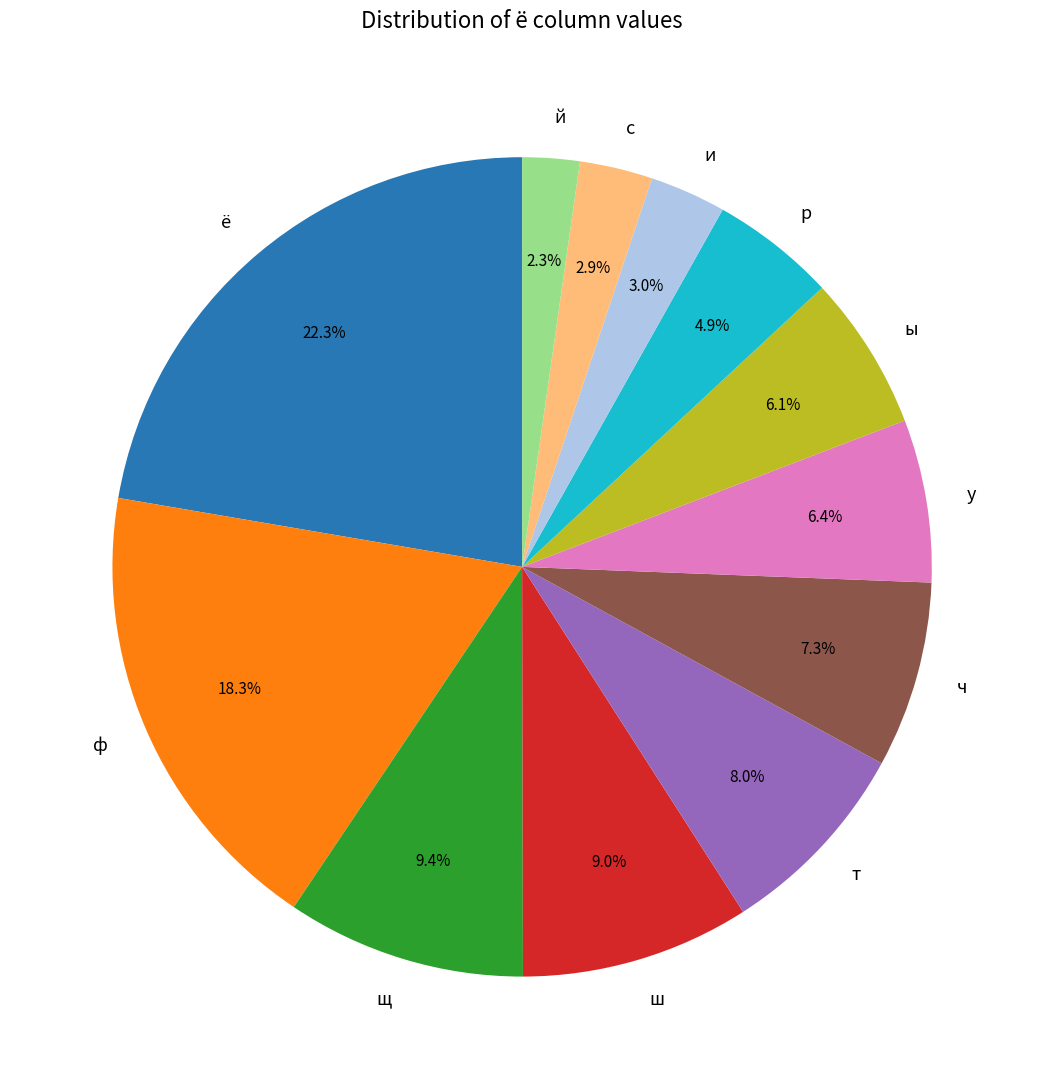

Which slice is the smallest?

й